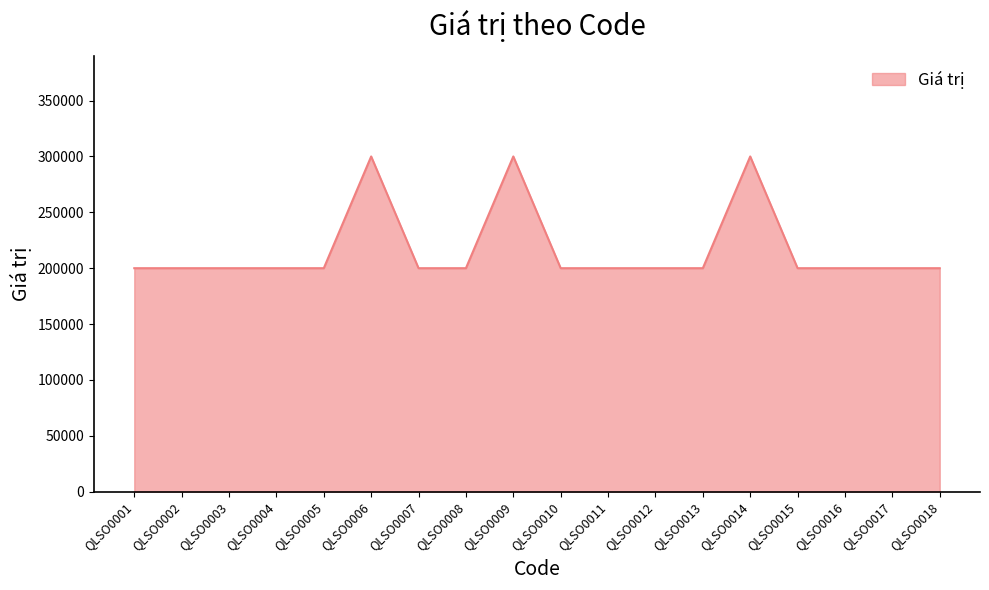

What is the difference between the maximum and minimum values?

100000